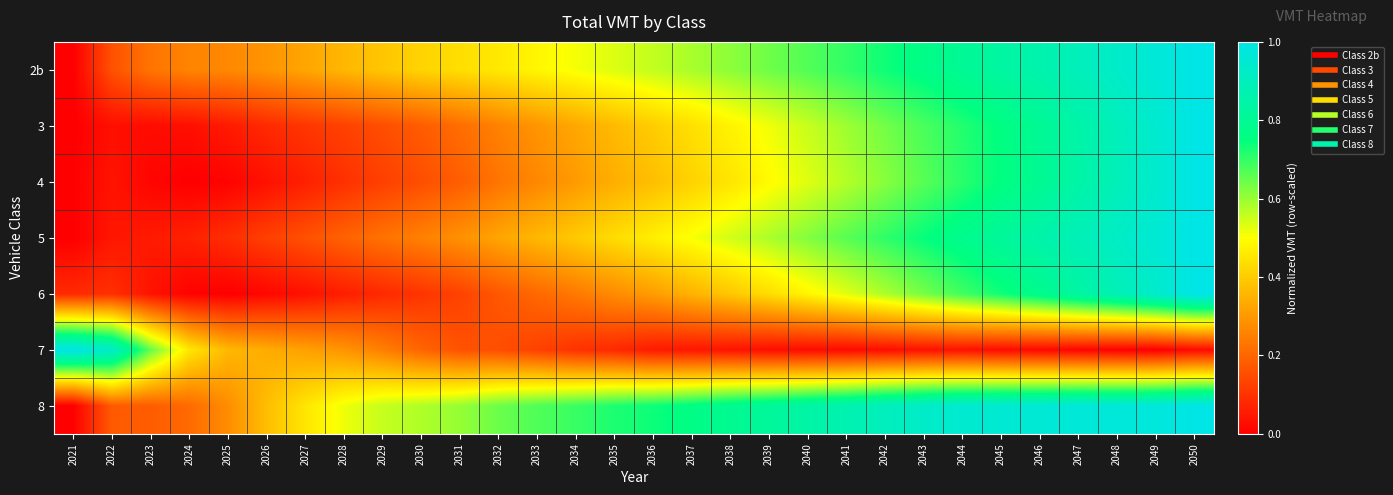

Reading right to left, list all the values displayed in this chart.

2b: 2050=1.0	2049=1.0	2048=0.9	2047=0.9	2046=0.9	2045=0.8	2044=0.8	2043=0.8	2042=0.7	2041=0.7	2040=0.7	2039=0.6	2038=0.6	2037=0.6	2036=0.6	2035=0.5	2034=0.5	2033=0.5	2032=0.5	2031=0.4	2030=0.4	2029=0.4	2028=0.4	2027=0.3	2026=0.3	2025=0.3	2024=0.3	2023=0.2	2022=0.2	2021=0.0
3: 2050=1.0	2049=0.9	2048=0.9	2047=0.8	2046=0.8	2045=0.8	2044=0.7	2043=0.7	2042=0.6	2041=0.6	2040=0.6	2039=0.5	2038=0.5	2037=0.4	2036=0.4	2035=0.4	2034=0.3	2033=0.3	2032=0.3	2031=0.2	2030=0.2	2029=0.2	2028=0.1	2027=0.1	2026=0.1	2025=0.1	2024=0.0	2023=0.0	2022=0.0	2021=0.0
4: 2050=1.0	2049=0.9	2048=0.9	2047=0.8	2046=0.8	2045=0.8	2044=0.7	2043=0.7	2042=0.6	2041=0.6	2040=0.5	2039=0.5	2038=0.5	2037=0.4	2036=0.4	2035=0.3	2034=0.3	2033=0.3	2032=0.2	2031=0.2	2030=0.2	2029=0.1	2028=0.1	2027=0.1	2026=0.0	2025=0.0	2024=0.0	2023=0.0	2022=0.0	2021=0.0
5: 2050=1.0	2049=1.0	2048=0.9	2047=0.9	2046=0.9	2045=0.8	2044=0.8	2043=0.7	2042=0.7	2041=0.7	2040=0.6	2039=0.6	2038=0.5	2037=0.5	2036=0.5	2035=0.4	2034=0.4	2033=0.4	2032=0.3	2031=0.3	2030=0.3	2029=0.2	2028=0.2	2027=0.2	2026=0.1	2025=0.1	2024=0.1	2023=0.1	2022=0.0	2021=0.0
6: 2050=1.0	2049=0.9	2048=0.9	2047=0.8	2046=0.8	2045=0.7	2044=0.7	2043=0.6	2042=0.6	2041=0.5	2040=0.5	2039=0.4	2038=0.4	2037=0.4	2036=0.3	2035=0.3	2034=0.2	2033=0.2	2032=0.2	2031=0.1	2030=0.1	2029=0.1	2028=0.1	2027=0.0	2026=0.0	2025=0.0	2024=0.0	2023=0.0	2022=0.1	2021=0.1
7: 2050=0.0	2049=0.0	2048=0.0	2047=0.0	2046=0.0	2045=0.0	2044=0.0	2043=0.0	2042=0.0	2041=0.0	2040=0.0	2039=0.0	2038=0.0	2037=0.0	2036=0.1	2035=0.1	2034=0.1	2033=0.1	2032=0.2	2031=0.2	2030=0.2	2029=0.3	2028=0.3	2027=0.3	2026=0.3	2025=0.4	2024=0.5	2023=0.7	2022=0.9	2021=1.0
8: 2050=1.0	2049=1.0	2048=1.0	2047=1.0	2046=1.0	2045=1.0	2044=0.9	2043=0.9	2042=0.9	2041=0.9	2040=0.8	2039=0.8	2038=0.8	2037=0.8	2036=0.7	2035=0.7	2034=0.7	2033=0.7	2032=0.6	2031=0.6	2030=0.6	2029=0.6	2028=0.5	2027=0.5	2026=0.4	2025=0.3	2024=0.2	2023=0.2	2022=0.2	2021=0.0